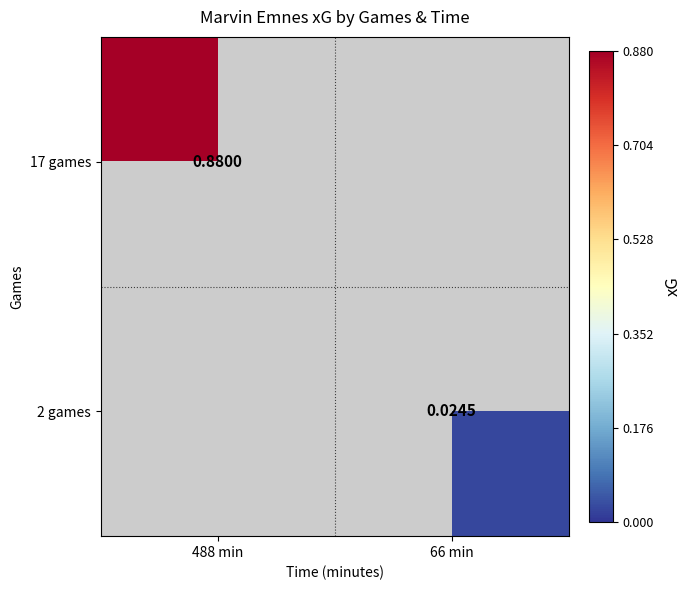

How many positive values does the 17 games series have?

1